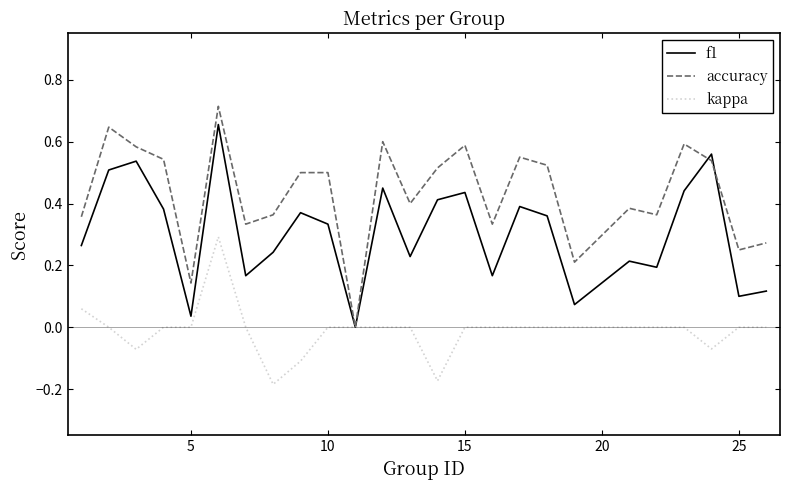

Which series has the widest spread of values?

accuracy